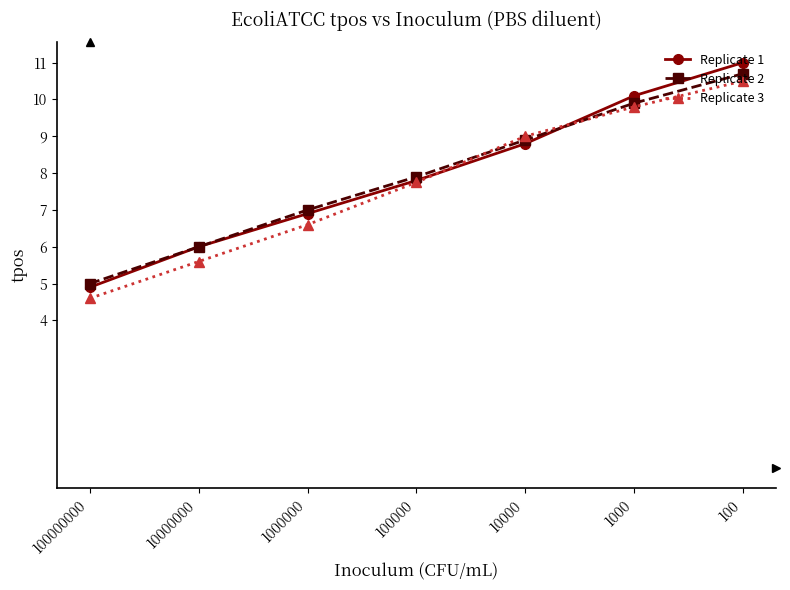

Reading right to left, what are all the values shown in this chart?

Replicate 1: 100=11.0	1000=10.1	10000=8.8	100000=7.8	1000000=6.9	10000000=6.0	100000000=4.9
Replicate 2: 100=10.7	1000=9.9	10000=8.9	100000=7.9	1000000=7.0	10000000=6.0	100000000=5.0
Replicate 3: 100=10.5	1000=9.8	10000=9.0	100000=7.8	1000000=6.6	10000000=5.6	100000000=4.6